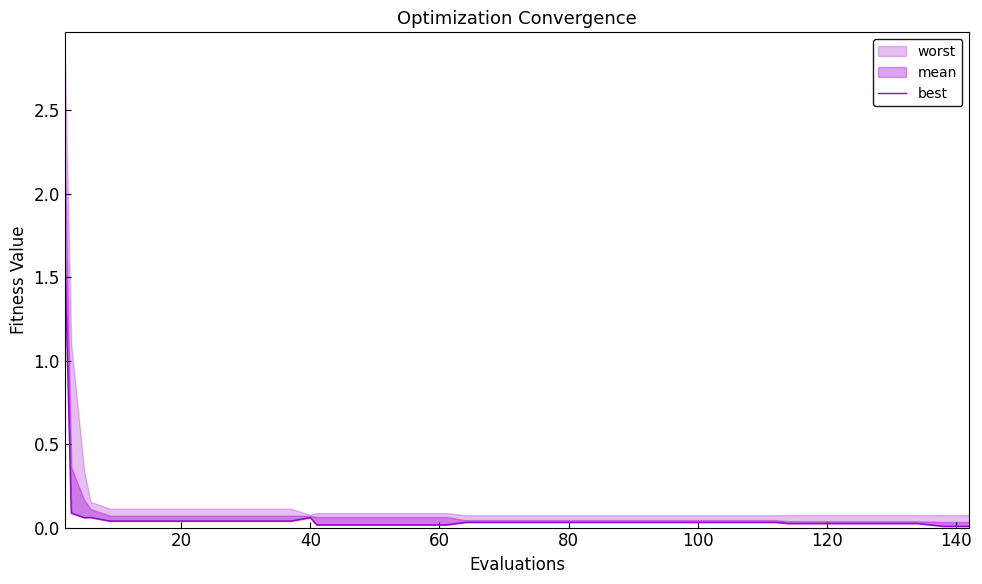

How many interior local valleys (lower than both neighbors) does the data have?

1